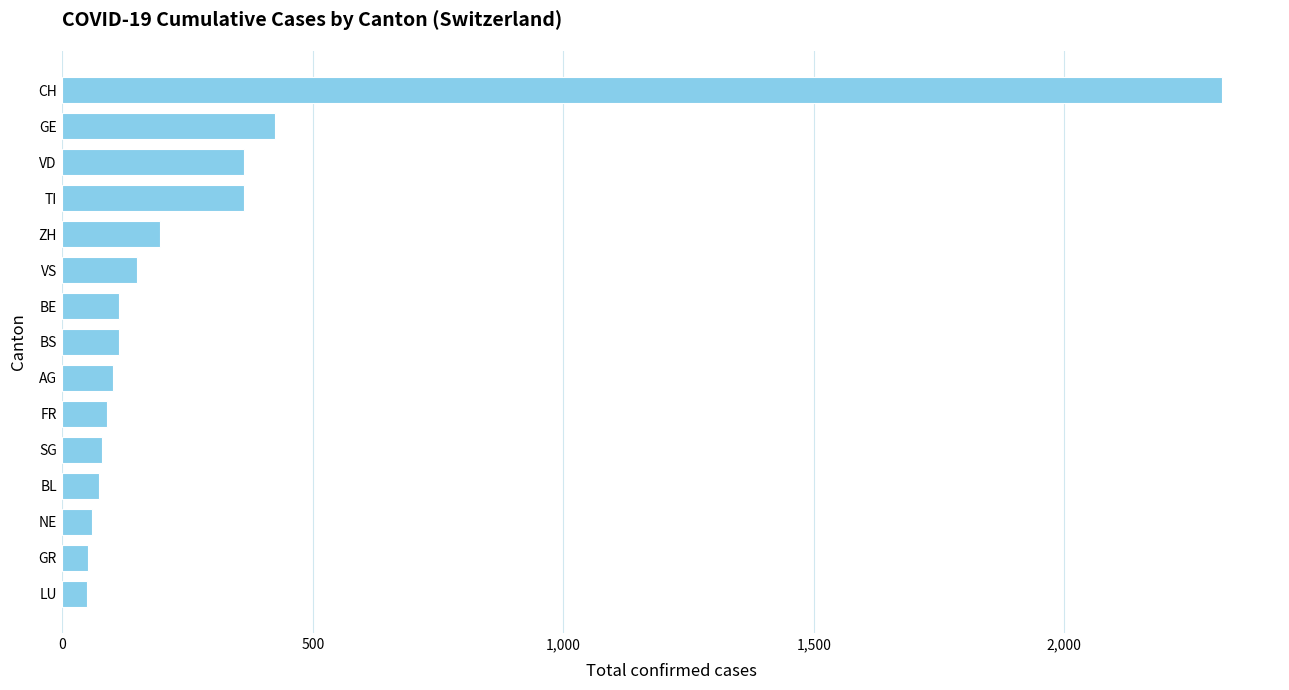

What is the sum of the values at GE and CH?

2739